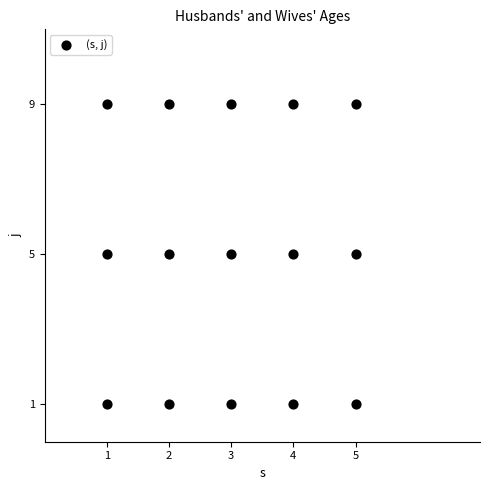

What is the range of Y values (max minus min)?

8